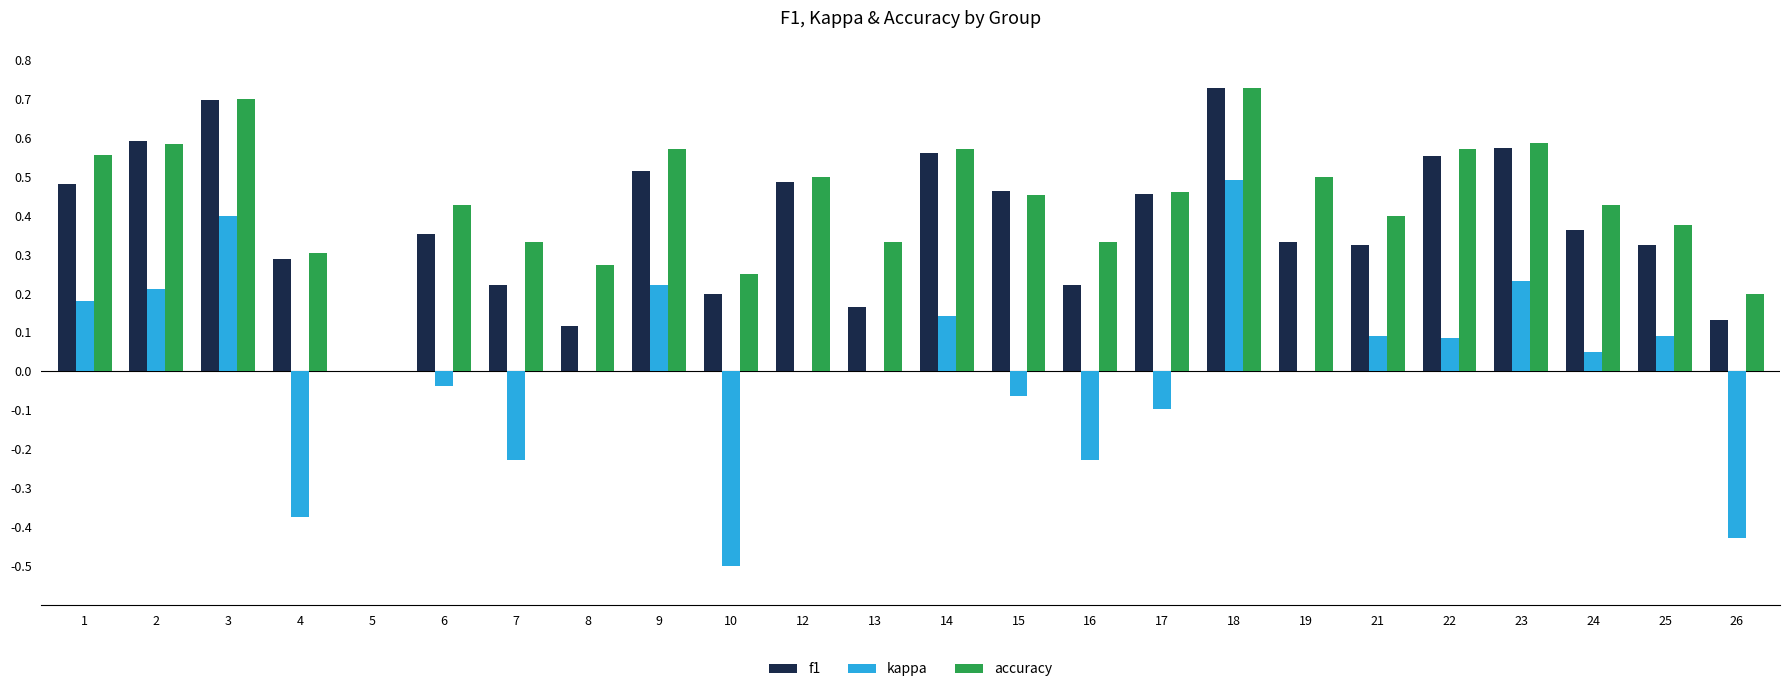

How many distinct data groups are displayed?

3